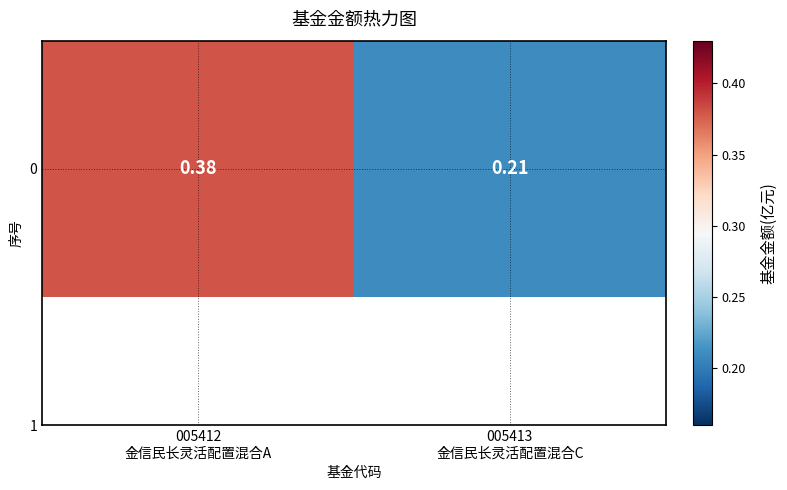

What is the average value?

0.3